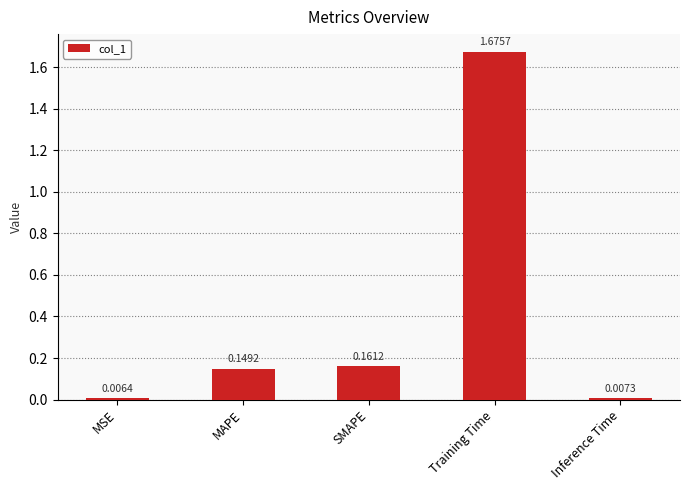

What is the sum of all values?

2.0